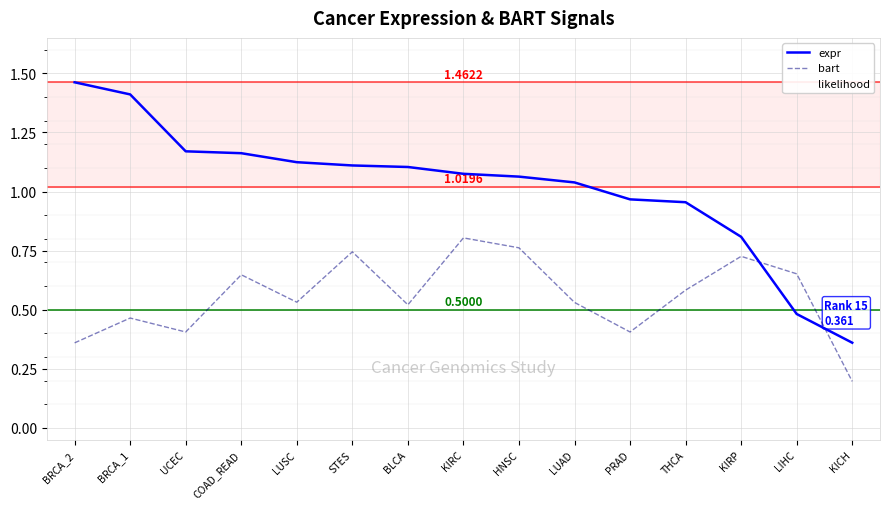

Which series has the largest range (max minus min)?

expr